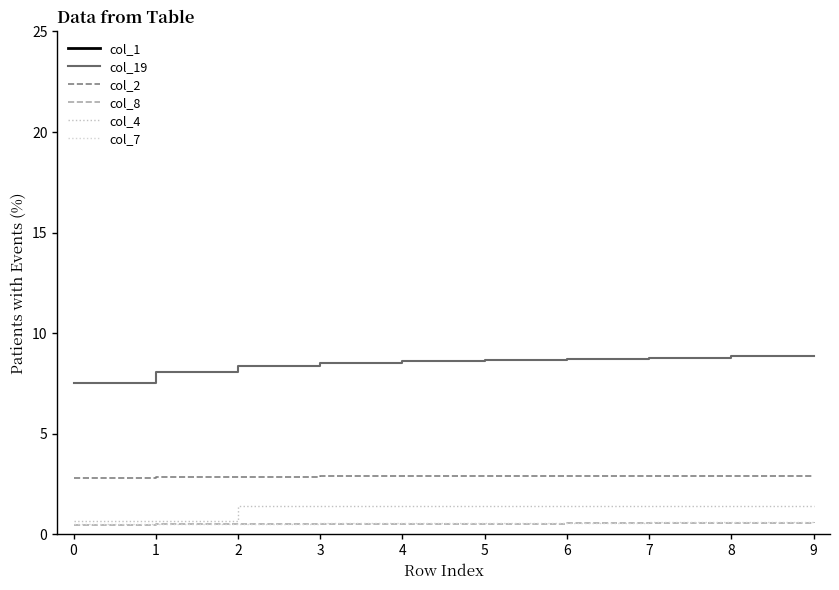

What is the value of the col_7 point at the 8th from the left?

0.6